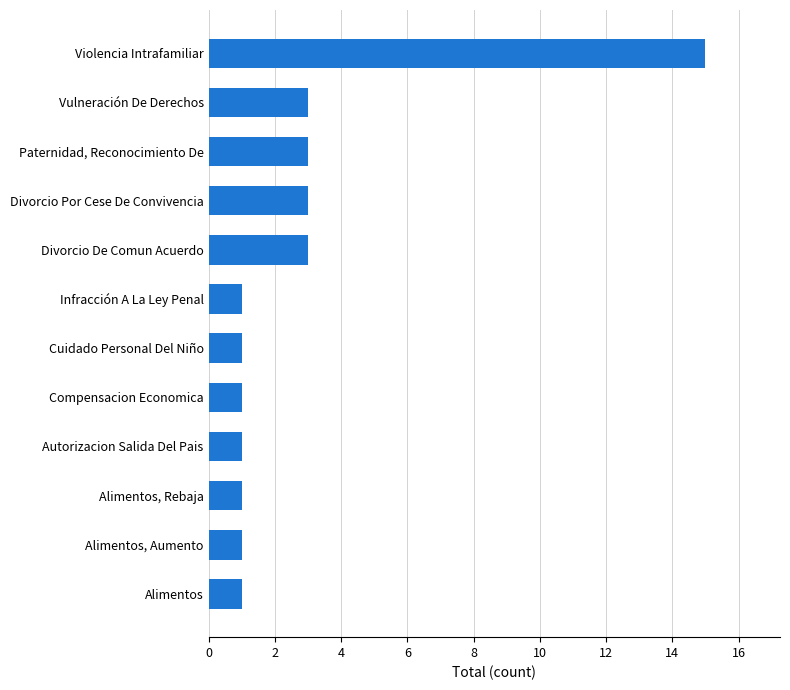

What is the change in value from Alimentos to Vulneración De Derechos?

+2